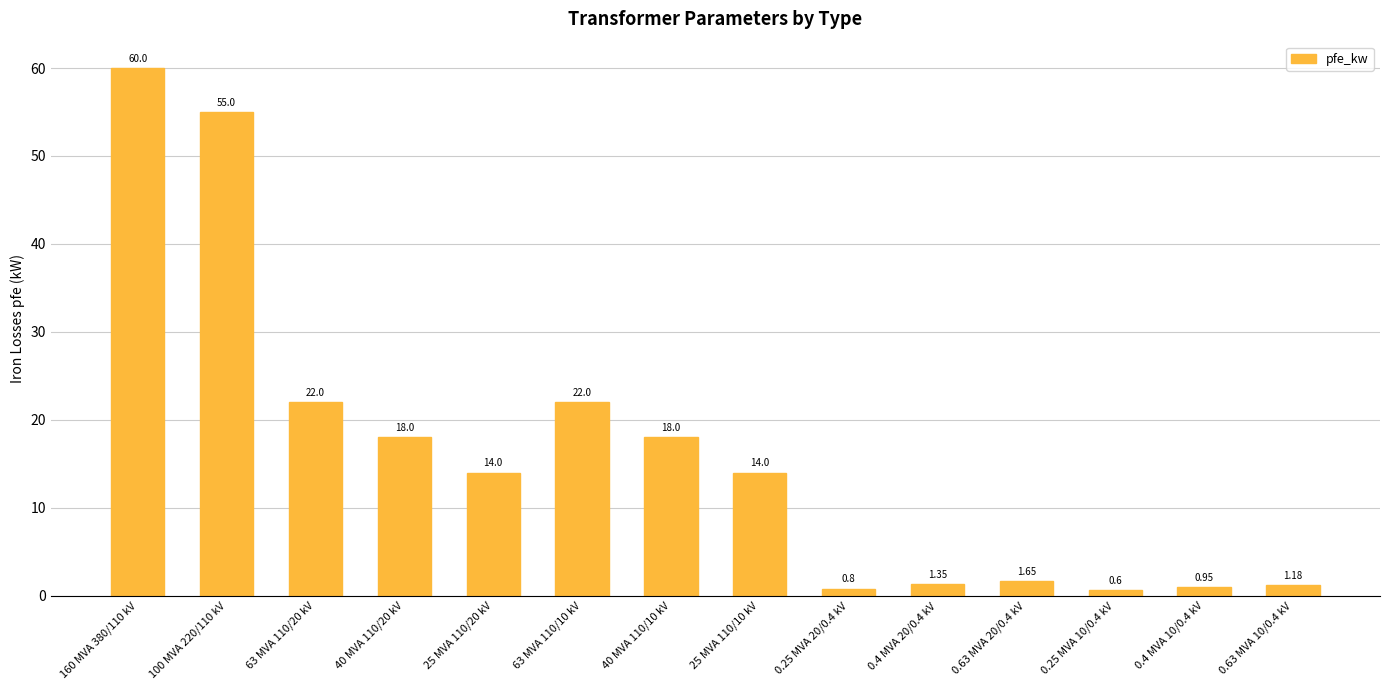

Where does the data first go above 14?

160 MVA 380/110 kV